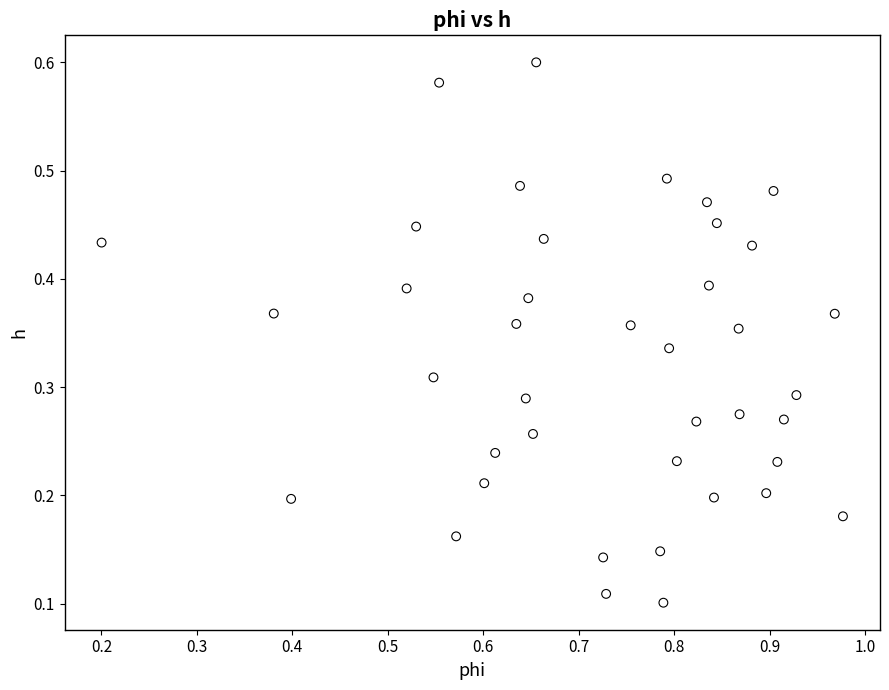

What is the range of X values (max minus min)?

0.8